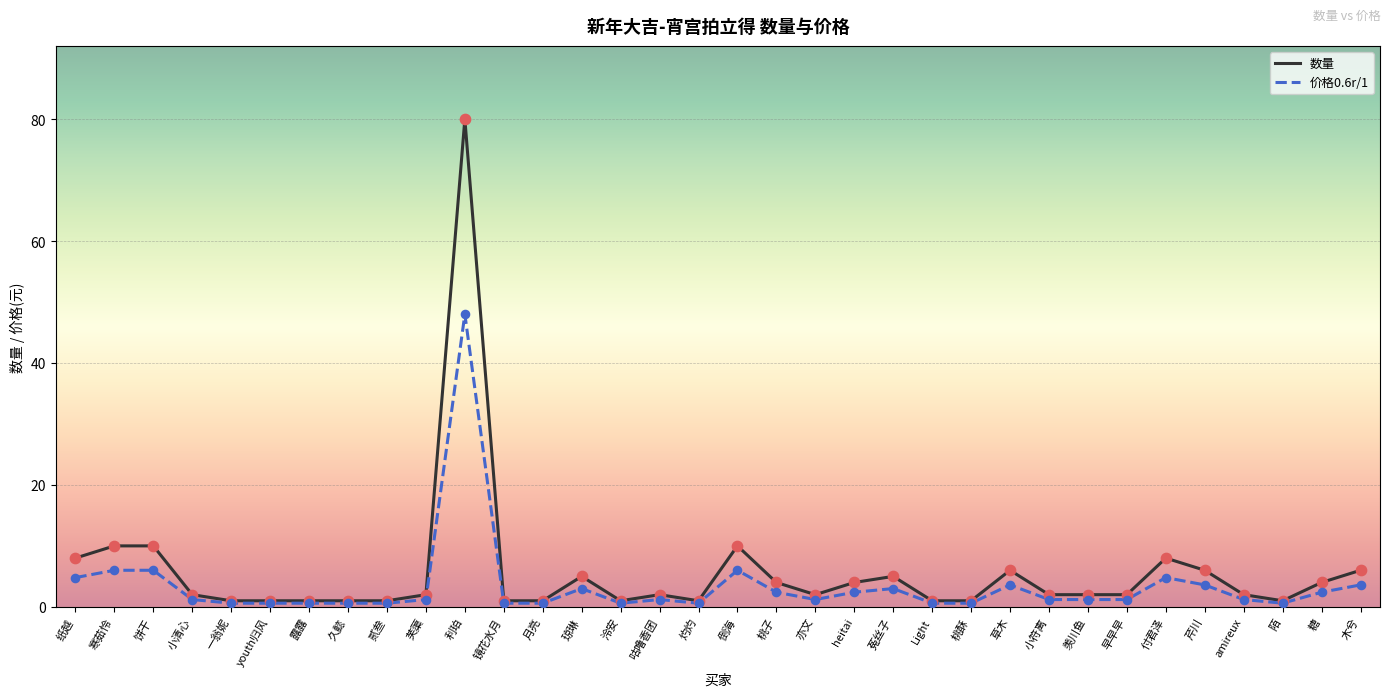

Which series has the largest total across all categories?

数量